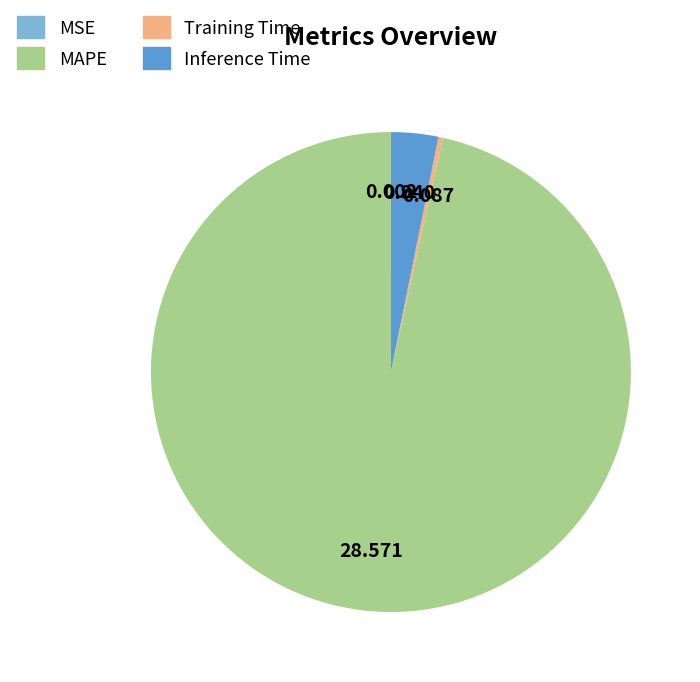

Combined, do MAPE and Inference Time account for over 50%?

Yes